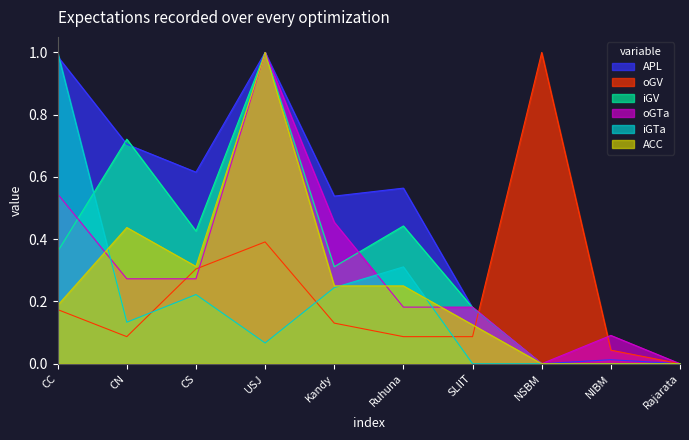

Which series has the largest range (max minus min)?

APL